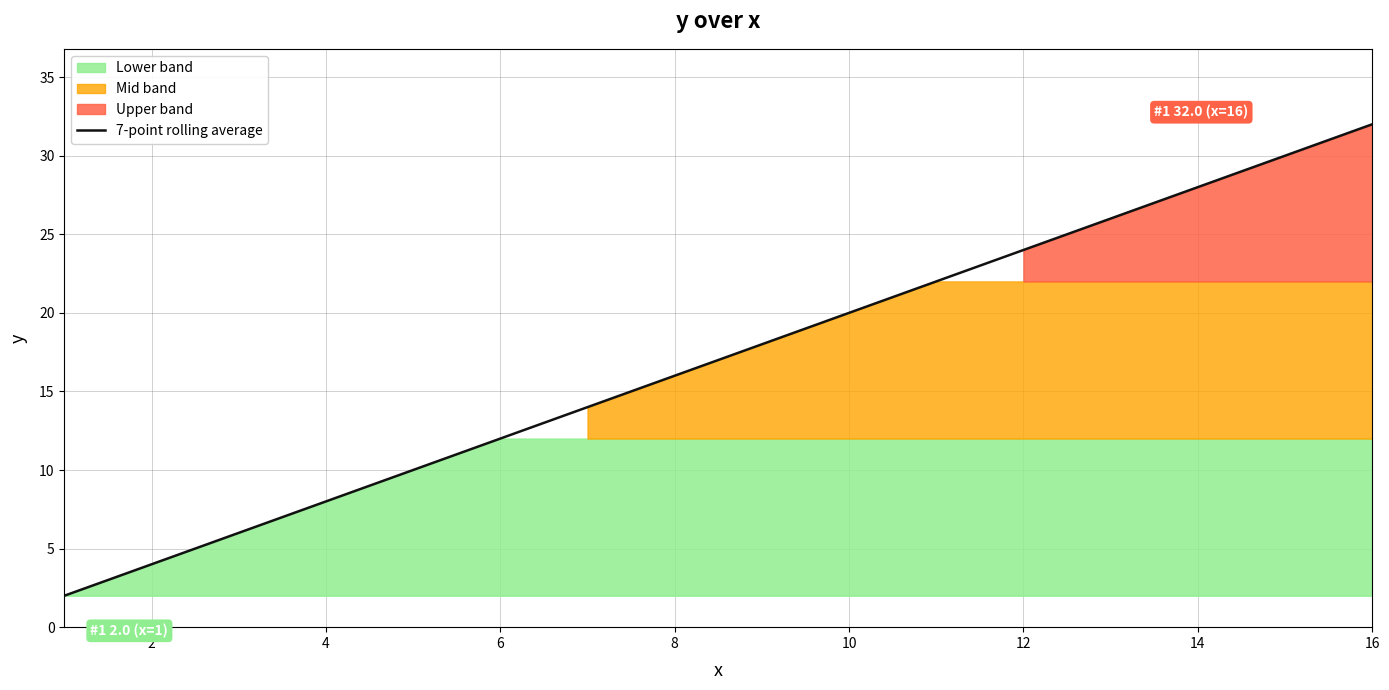

True or false: 7-point rolling average has a value of 20.0 at 10.

True